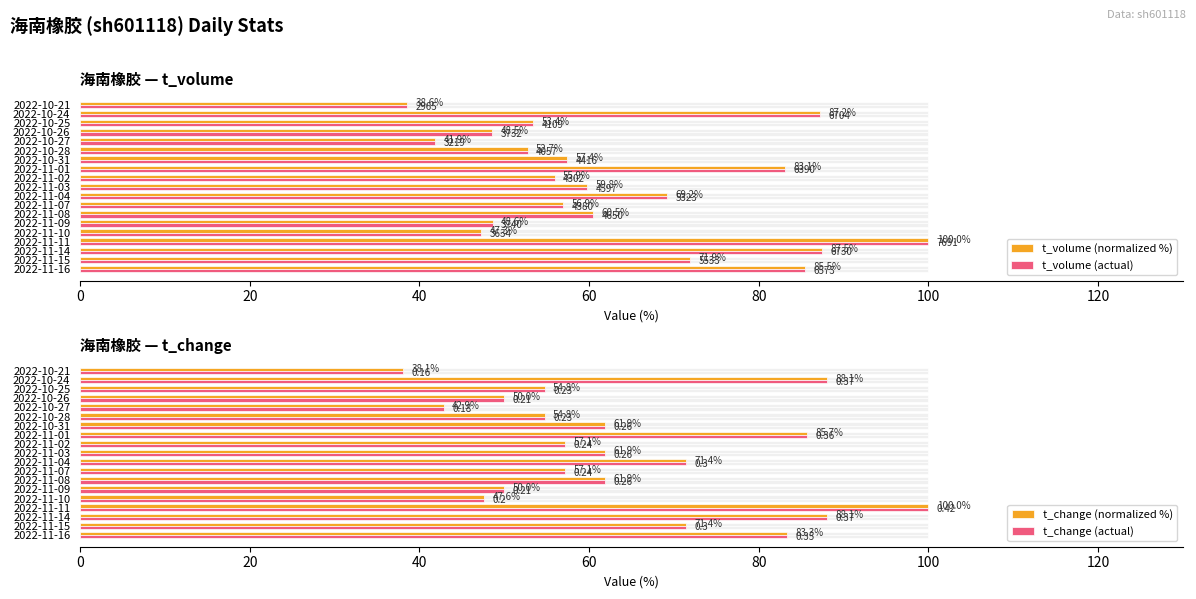

Is the value of t_change (actual) at 2022-11-03 greater than the value of t_change (normalized %) at 2022-11-04?

No